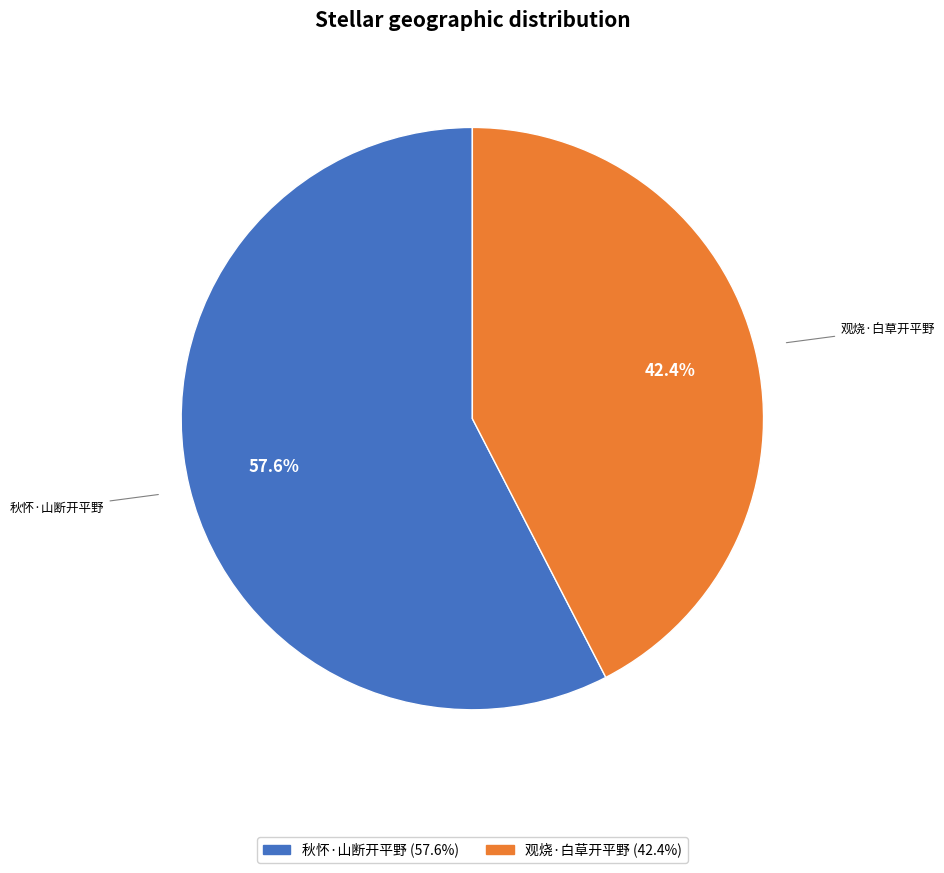

Rank the categories by value from highest to lowest.

秋怀·山断开平野, 观烧·白草开平野